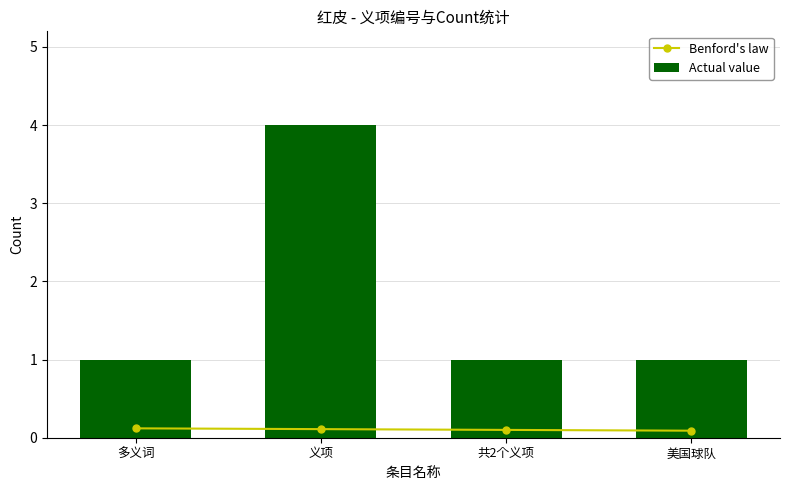

What is the spread (max minus min) of values at 共2个义项?

0.9